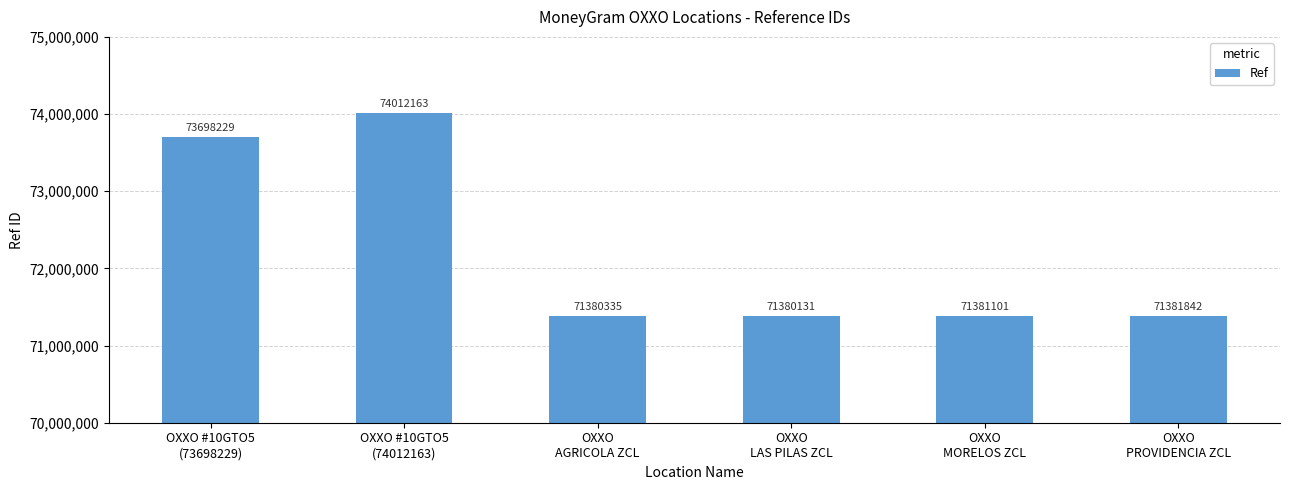

What is the maximum value shown in the chart?

74012163